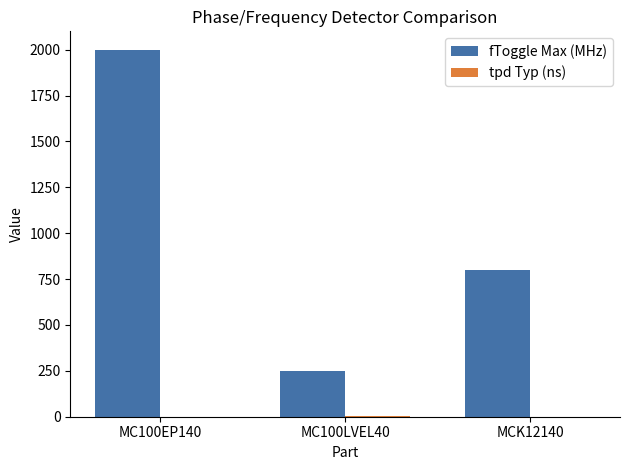

What is the sum of all fToggle Max (MHz) values?

3050.0